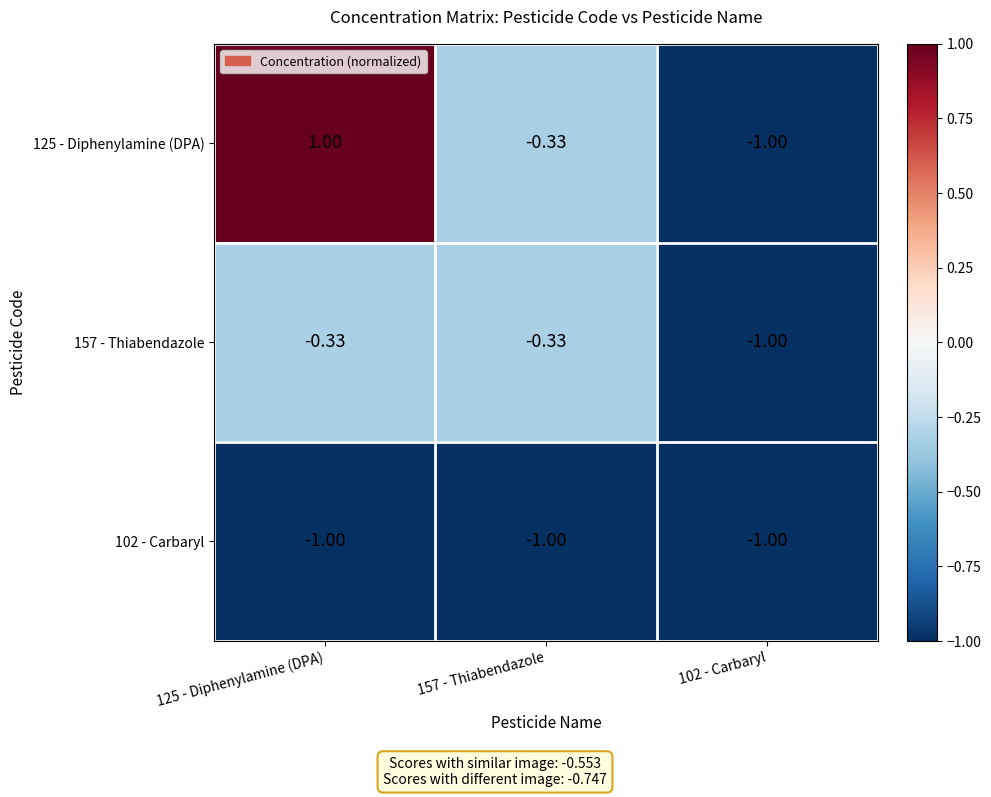

Is the value of 157 - Thiabendazole at 157 - Thiabendazole greater than the value of 125 - Diphenylamine (DPA) at 125 - Diphenylamine (DPA)?

No